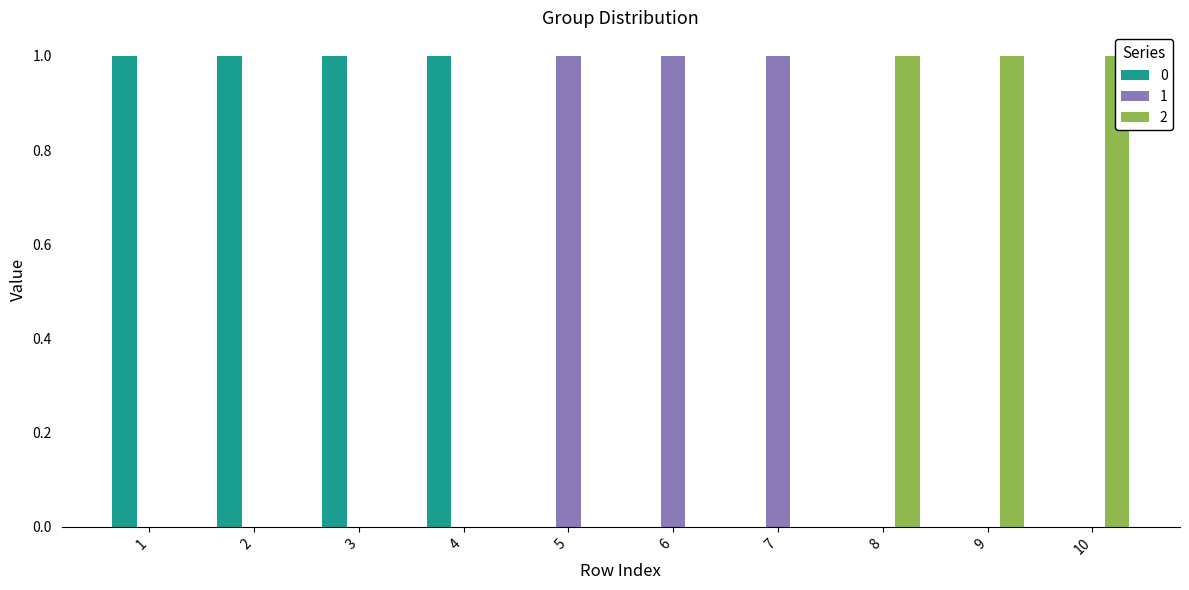

What is the total value across all series at 3?

1